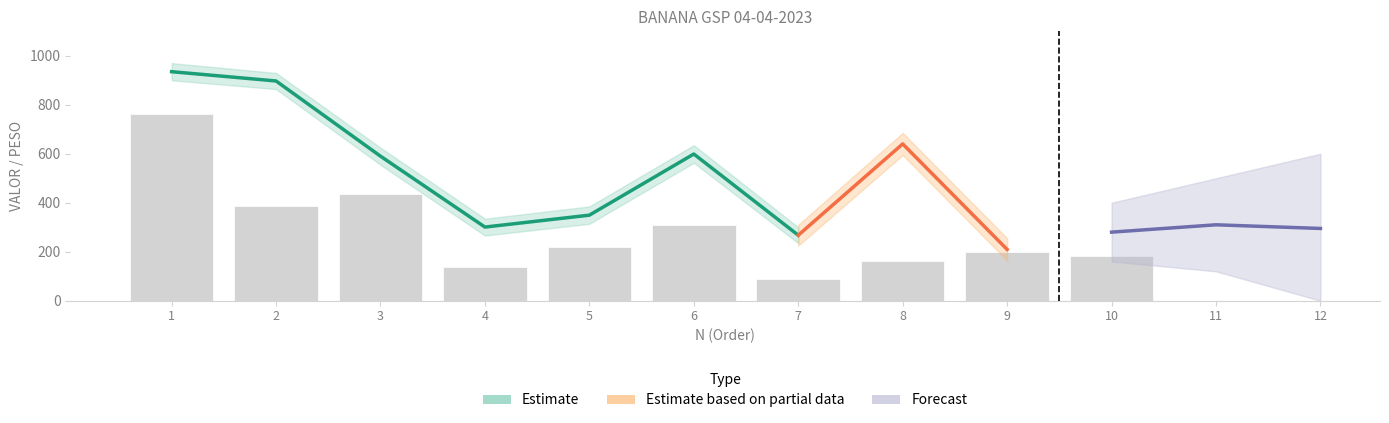

The value at 9 is 97.1. True or false?

False